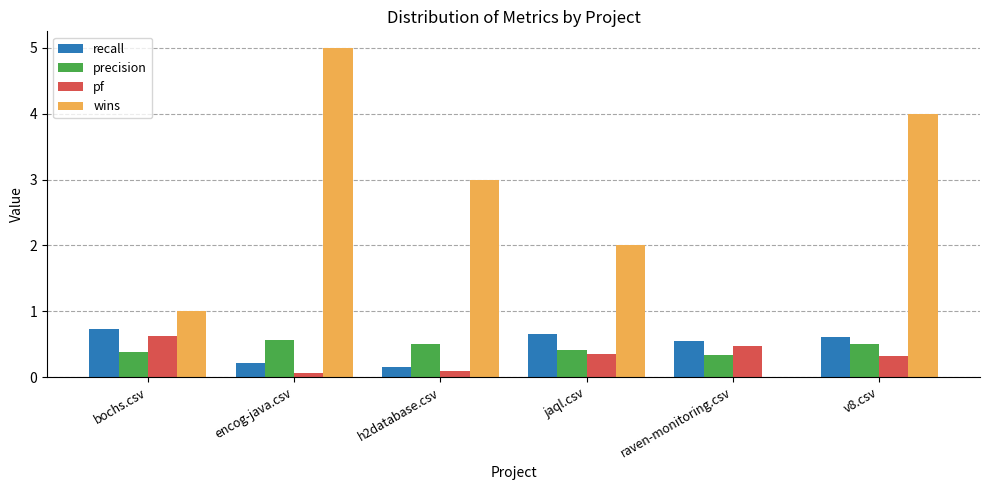

Are the bars grouped side by side (vs. stacked)?

Yes